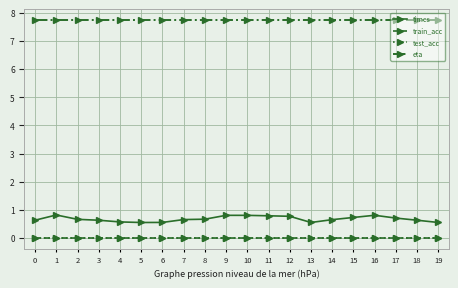

Is this an area chart (filled region under the line)?

No